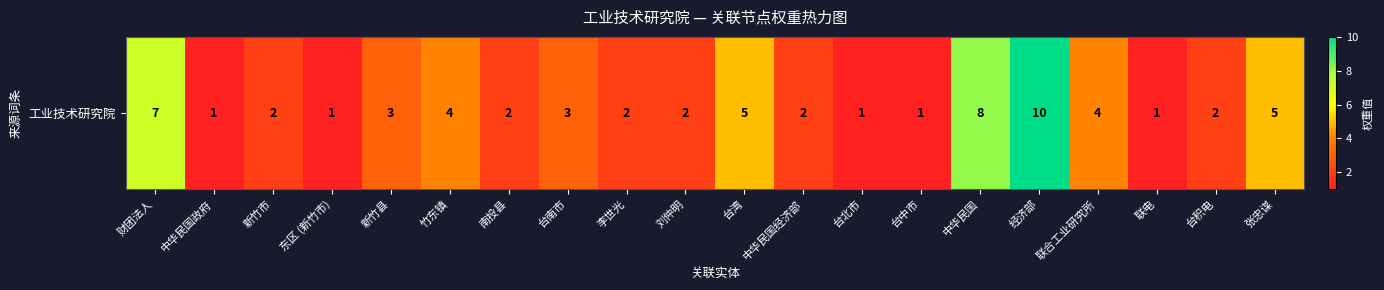

What is the sum of the values at 新竹县 and 南投县?

5